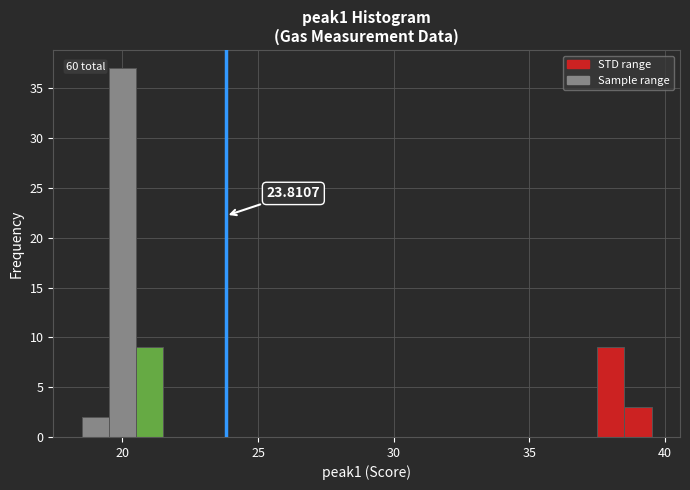

Around what value on the x-axis is the tallest bar? Give the approximate position of its centre, as read against the axis.

20.0